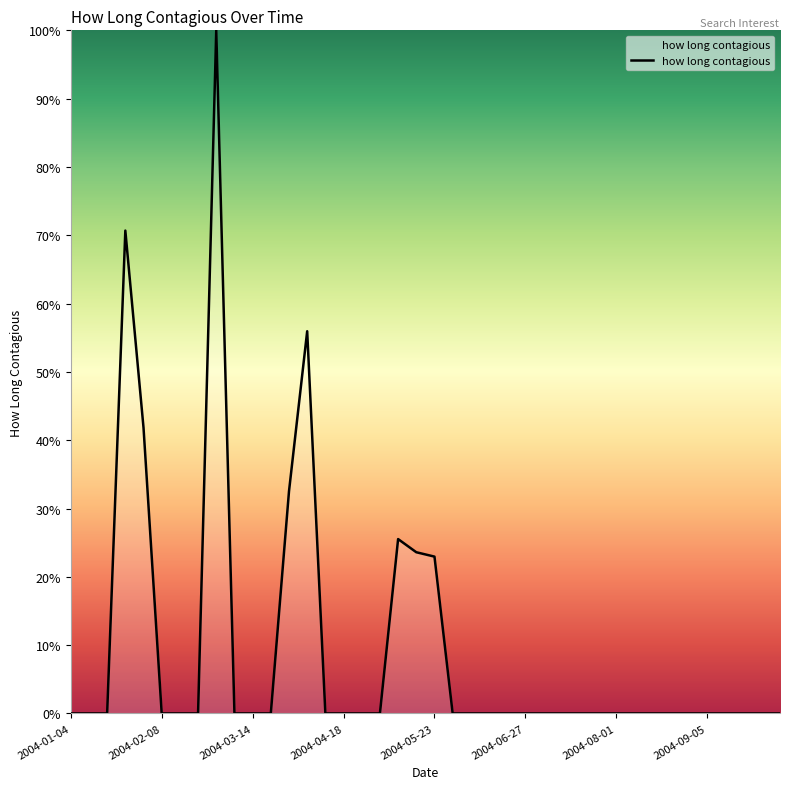

What is the greatest value displayed?

100.0